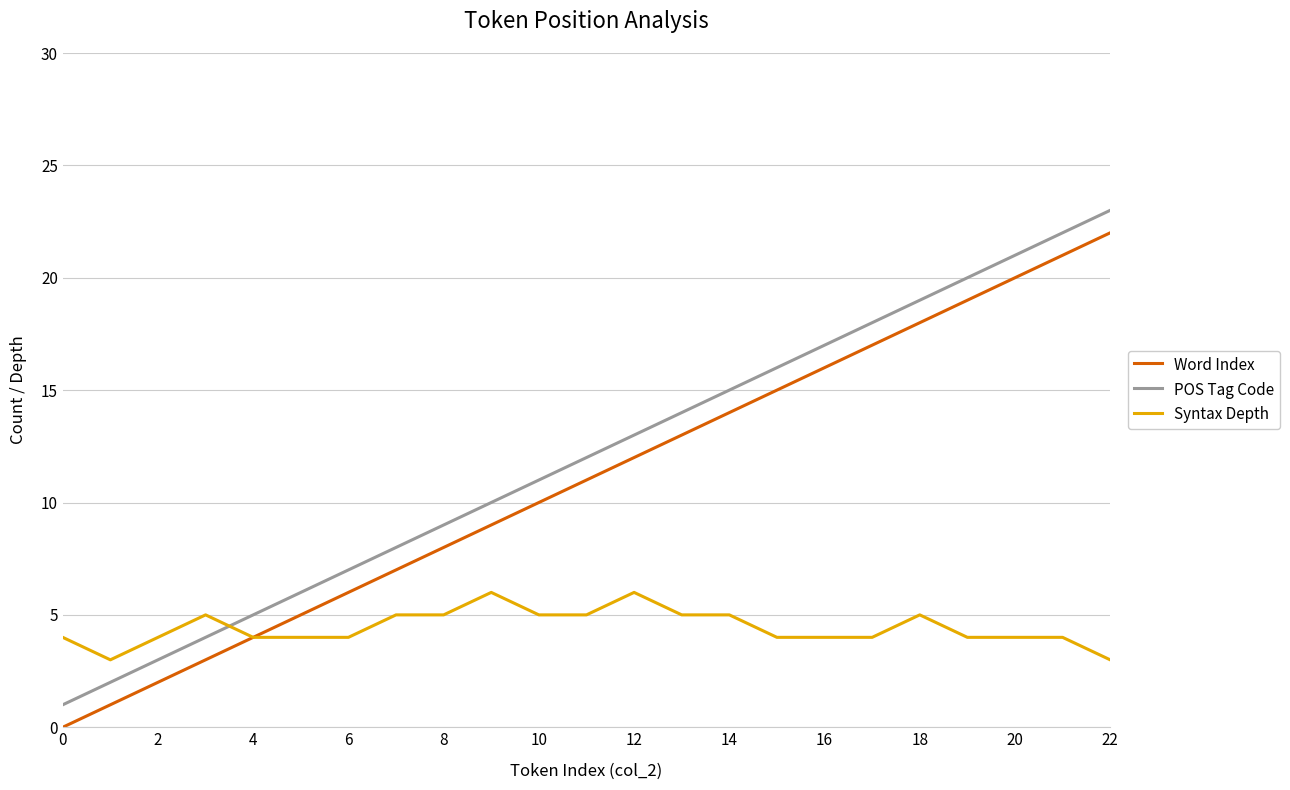

What is the maximum value for Syntax Depth?

6